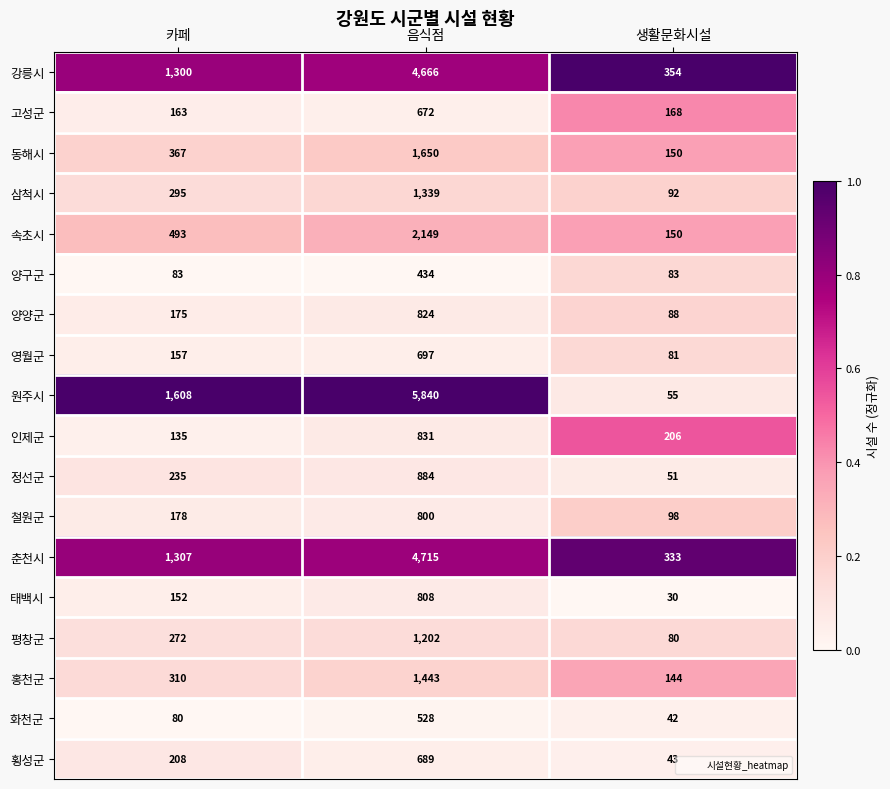

Which series has the largest range (max minus min)?

원주시